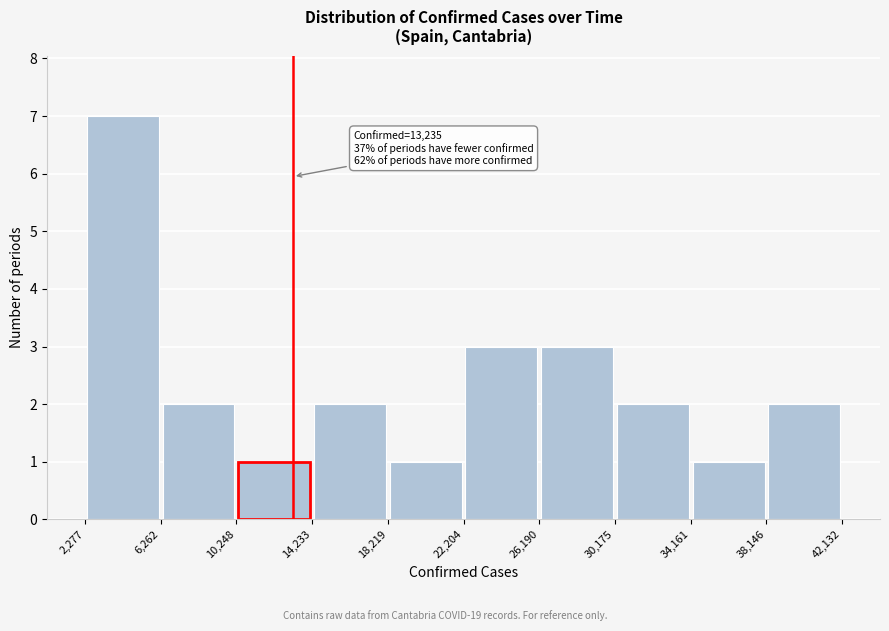

Which range on the x-axis has the tallest bar?

2,277 to 6,262